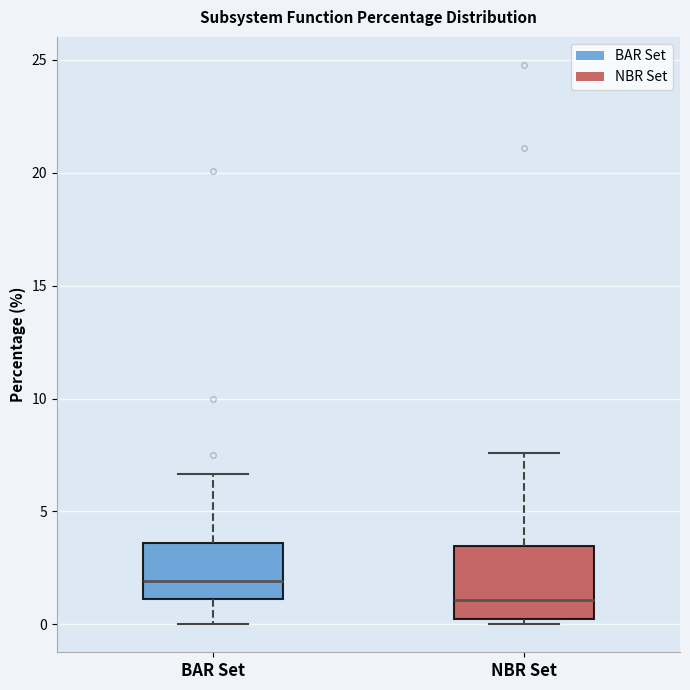

Reading left to right, read every box against the y-axis: the position of its median line, the range the box covers, and the ends of its whiskers. The values are not printed on the chart, so give them approximately, as read against the axis.

BAR Set: median 2.0, box 1.0 to 3.5, whiskers 0.0 to 6.5
NBR Set: median 1.0, box 0.0 to 3.5, whiskers 0.0 (just below the box's lower edge) to 7.5